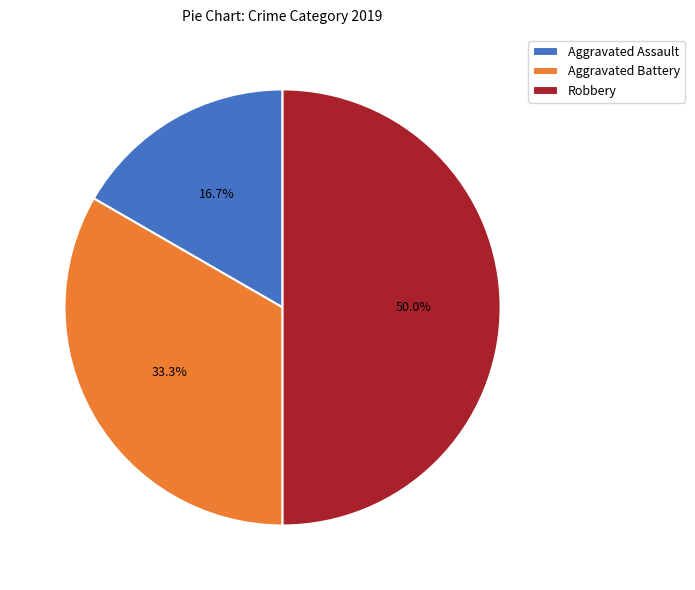

Is Aggravated Battery the majority of the pie?

No